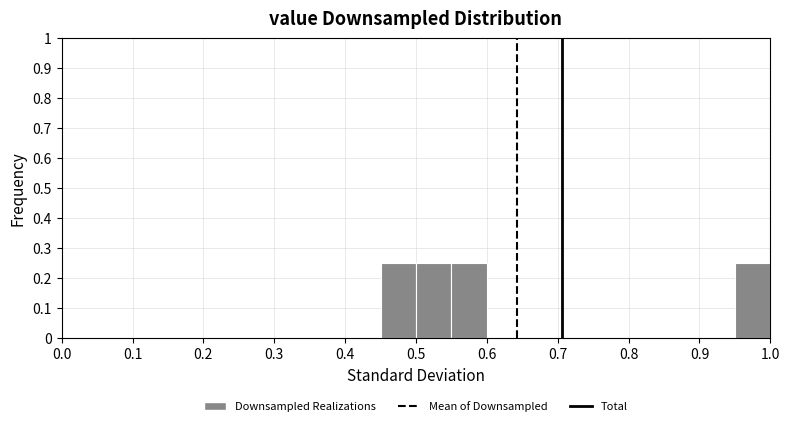

Reading left to right, list every bar in this chart as the range it spans on the x-axis followed by its height. The values are not printed on the chart, so give them approximately, as read against the axis.

0.00 to 0.05: 0
0.05 to 0.10: 0
0.10 to 0.15: 0
0.15 to 0.20: 0
0.20 to 0.25: 0
0.25 to 0.30: 0
0.30 to 0.35: 0
0.35 to 0.40: 0
0.40 to 0.45: 0
0.45 to 0.50: 0.25
0.50 to 0.55: 0.25
0.55 to 0.60: 0.25
0.60 to 0.65: 0
0.65 to 0.70: 0
0.70 to 0.75: 0
0.75 to 0.80: 0
0.80 to 0.85: 0
0.85 to 0.90: 0
0.90 to 0.95: 0
0.95 to 1.00: 0.25